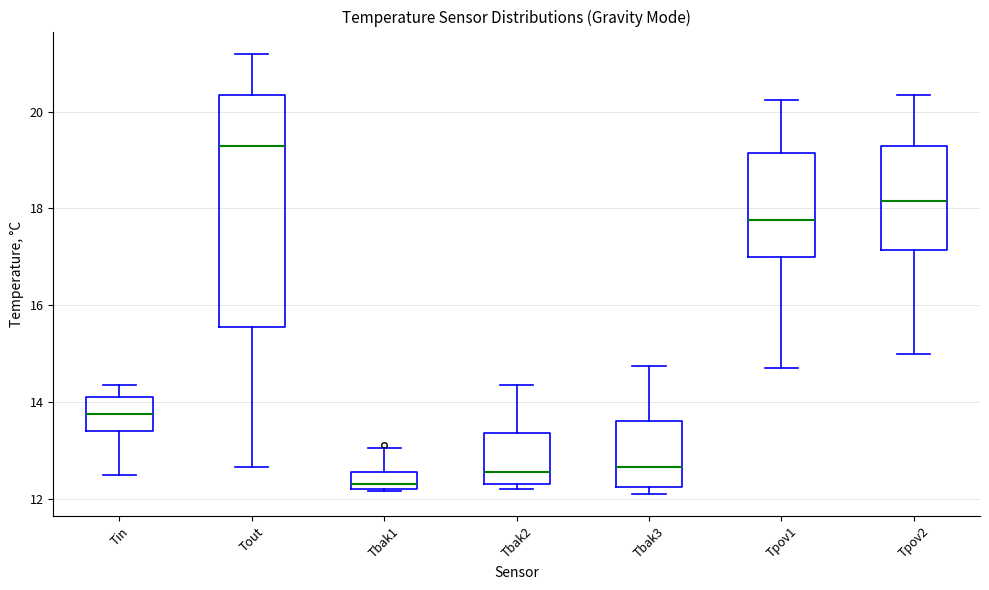

Reading left to right, read every box against the y-axis: the position of its median line, the range the box covers, and the ends of its whiskers. The values are not printed on the chart, so give them approximately, as read against the axis.

Tin: median 13.8, box 13.4 to 14.2, whiskers 12.6 to 14.4
Tout: median 19.4, box 15.6 to 20.4, whiskers 12.6 to 21.2
Tbak1: median 12.4, box 12.2 to 12.6, whiskers 12.2 to 13.0
Tbak2: median 12.6, box 12.4 to 13.4, whiskers 12.2 to 14.4
Tbak3: median 12.6, box 12.2 to 13.6, whiskers 12.2 (just below the box's lower edge) to 14.8
Tpov1: median 17.8, box 17.0 to 19.2, whiskers 14.8 to 20.2
Tpov2: median 18.2, box 17.2 to 19.4, whiskers 15.0 to 20.4